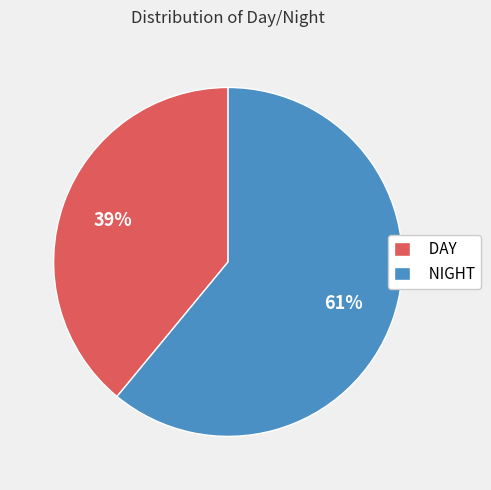

Which slice is the largest?

NIGHT